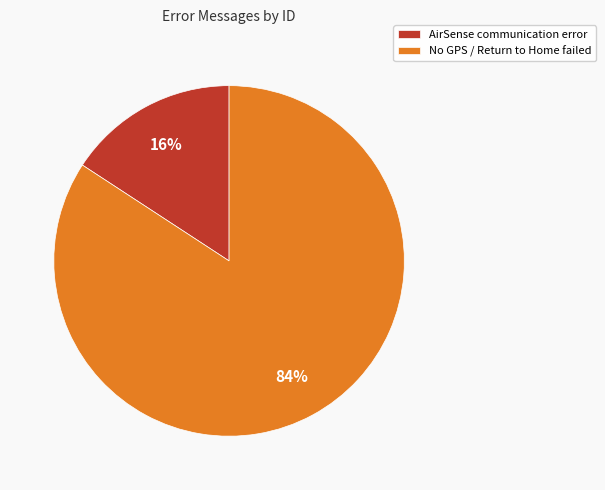

To the nearest percent, what is the difference between the No GPS / Return to Home failed and AirSense communication error slice percentages?

68%